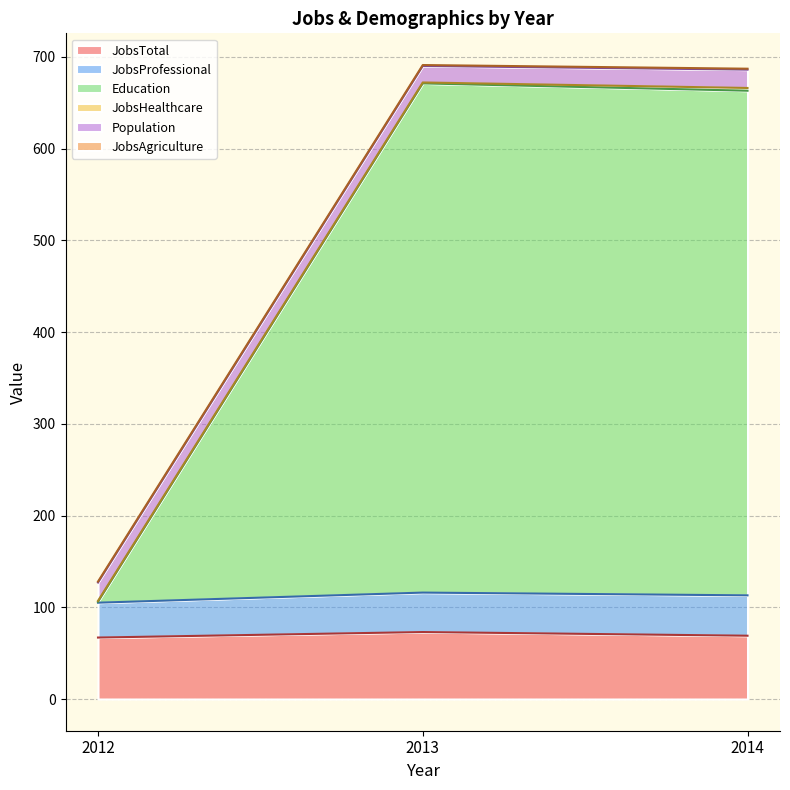

At how many categories does at least one series exceed 387?

2